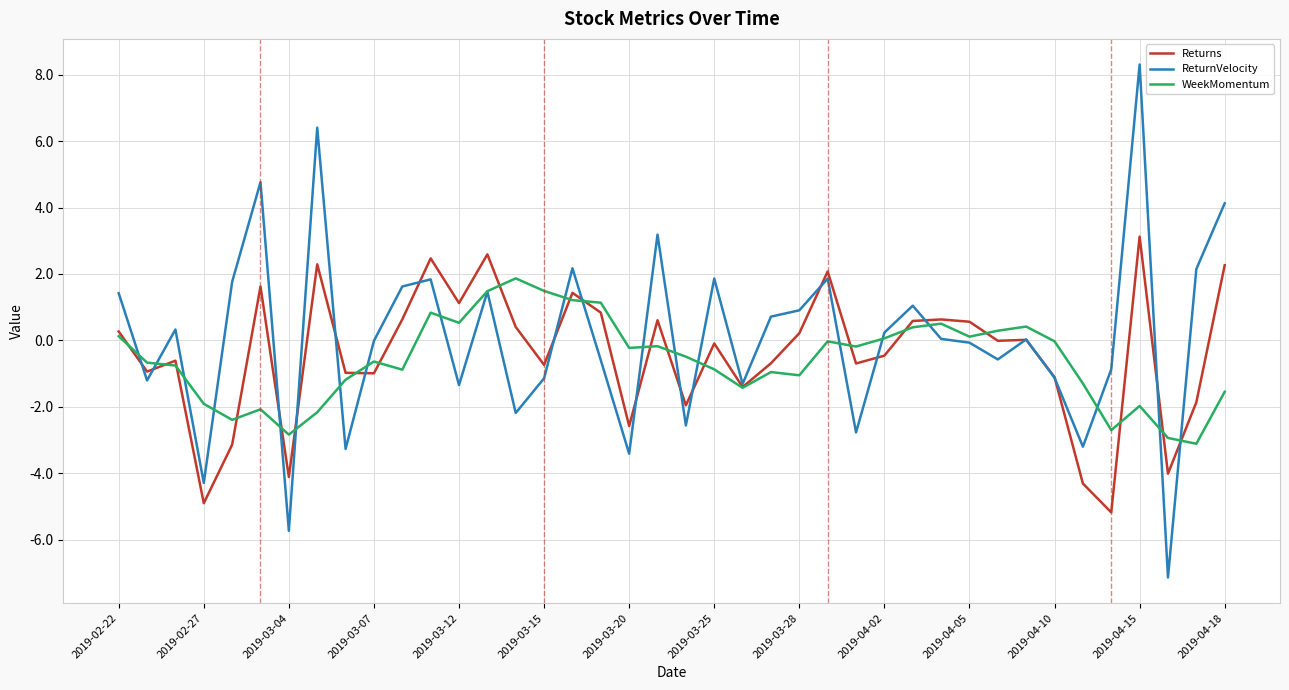

Which series has the widest spread of values?

ReturnVelocity